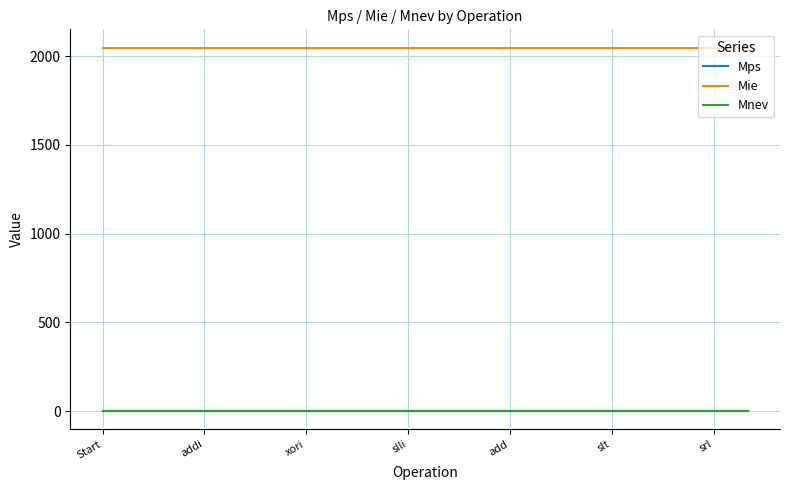

How many lines are shown in the chart?

3